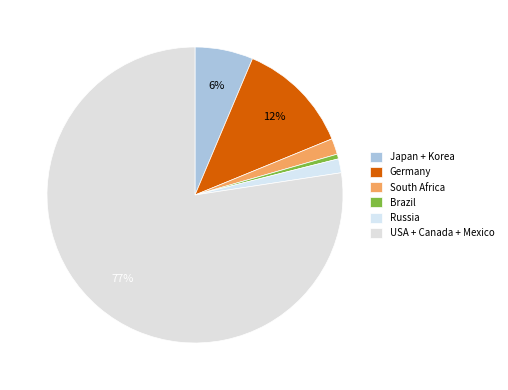

The Germany slice represents 12% of the pie. True or false?

True